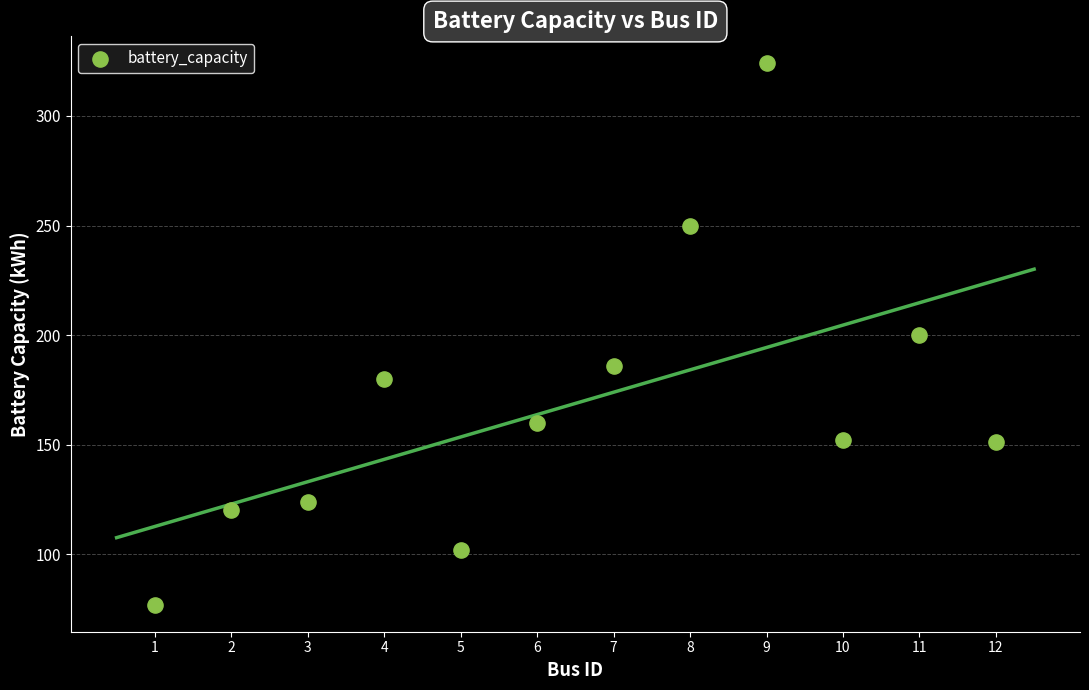

What is the range of Y values (max minus min)?

247